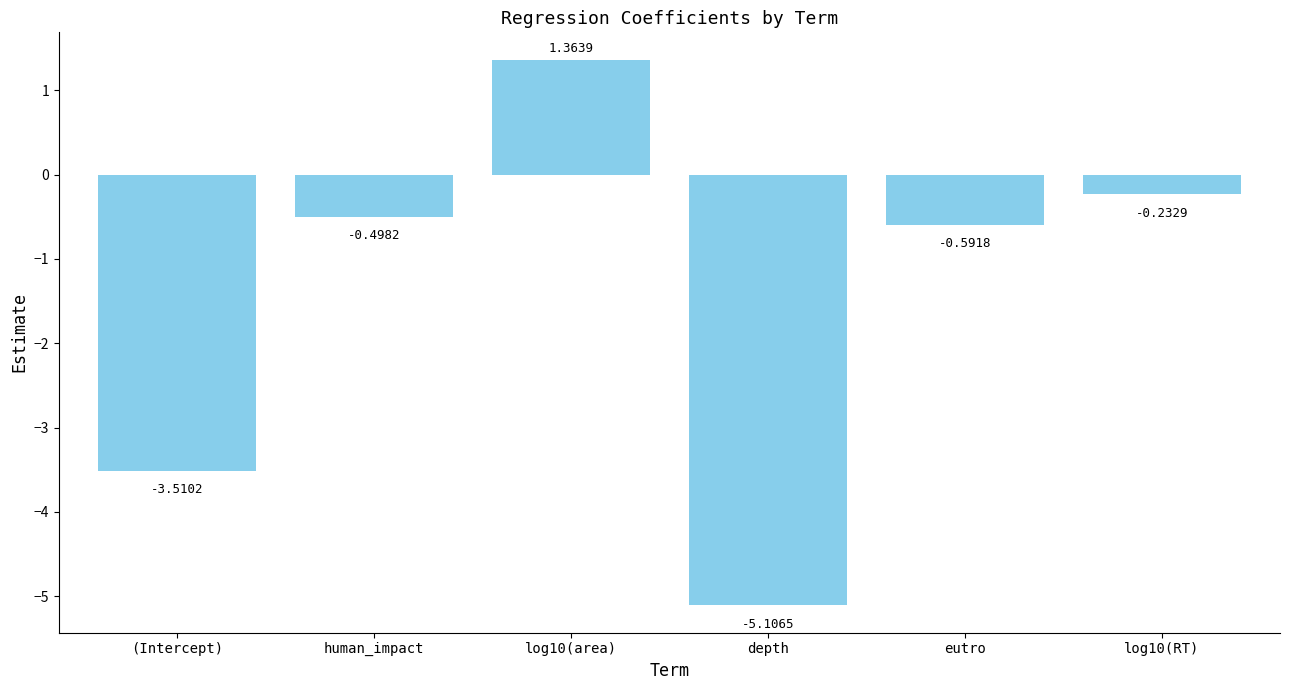

What is the label of the 1st bar from the left?

(Intercept)